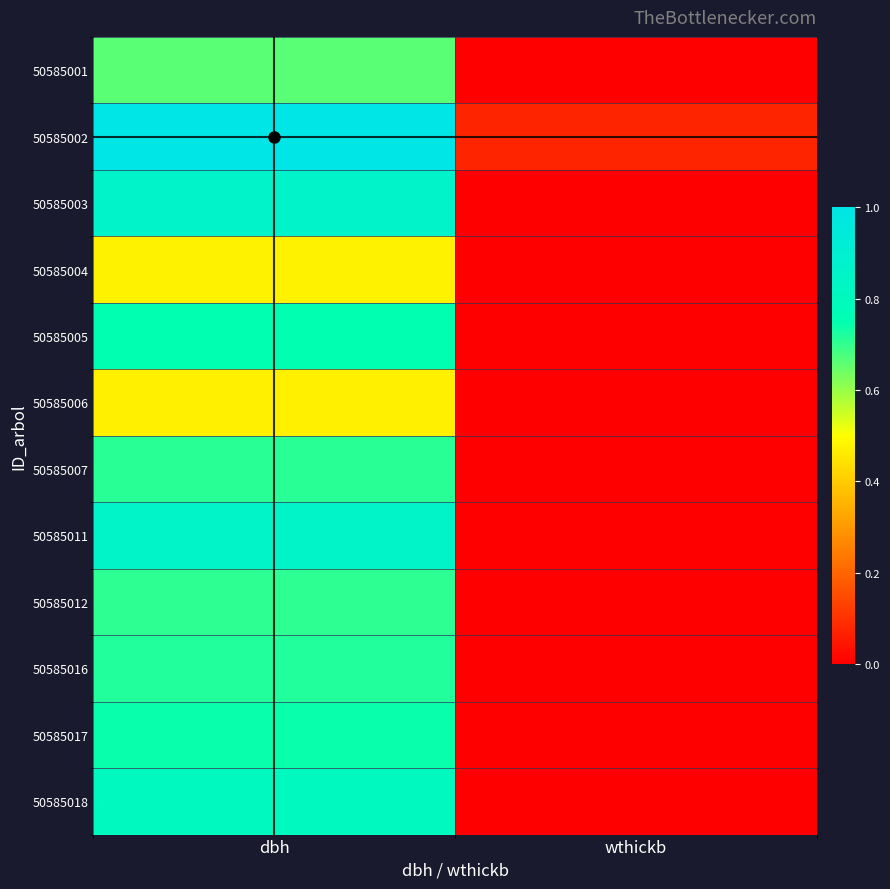

How many data points does each series have?

2